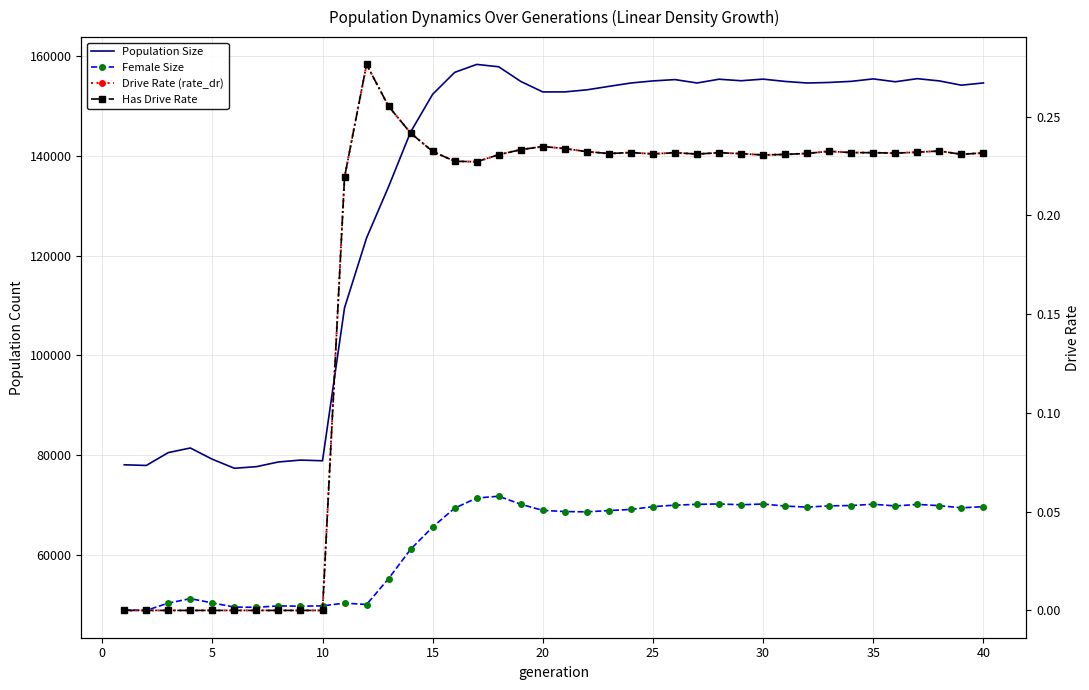

True or false: Has Drive Rate and Drive Rate (rate_dr) intersect in this chart.

False